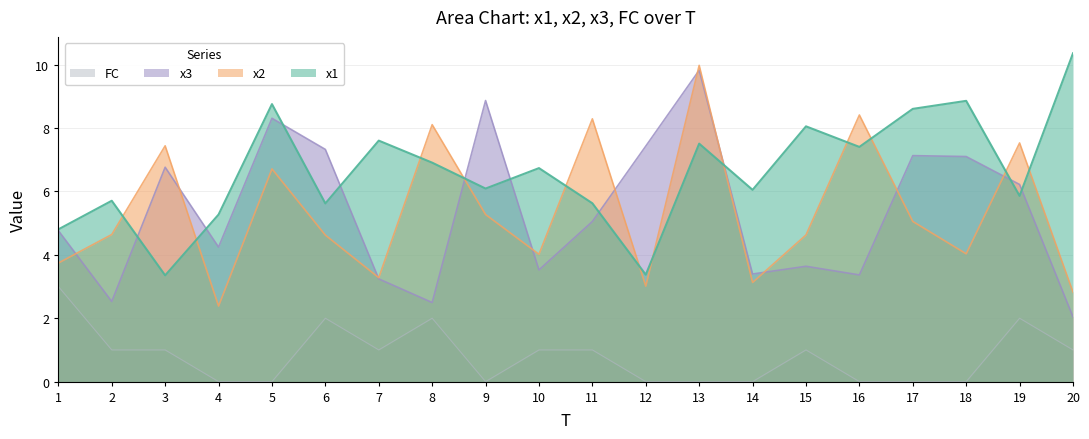

True or false: x2 and x3 intersect in this chart.

True